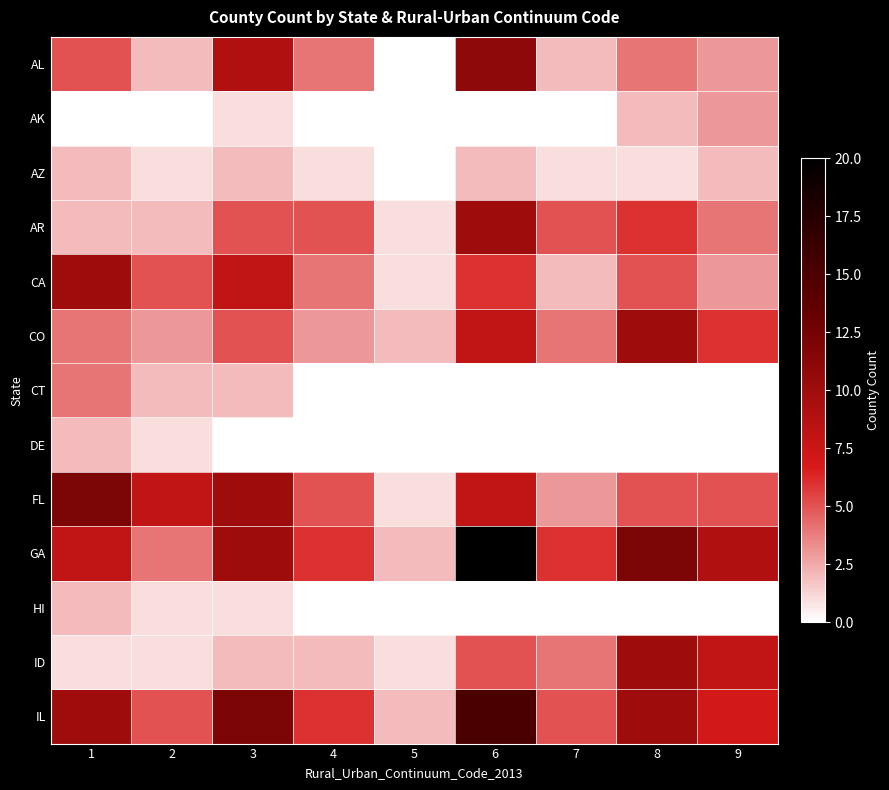

Reading left to right, extract all data points from this chart.

AL: 1=5	2=2	3=9	4=4	5=0	6=11	7=2	8=4	9=3
AK: 1=0	2=0	3=1	4=0	5=0	6=0	7=0	8=2	9=3
AZ: 1=2	2=1	3=2	4=1	5=0	6=2	7=1	8=1	9=2
AR: 1=2	2=2	3=5	4=5	5=1	6=10	7=5	8=6	9=4
CA: 1=10	2=5	3=8	4=4	5=1	6=6	7=2	8=5	9=3
CO: 1=4	2=3	3=5	4=3	5=2	6=8	7=4	8=10	9=6
CT: 1=4	2=2	3=2	4=0	5=0	6=0	7=0	8=0	9=0
DE: 1=2	2=1	3=0	4=0	5=0	6=0	7=0	8=0	9=0
FL: 1=12	2=8	3=10	4=5	5=1	6=8	7=3	8=5	9=5
GA: 1=8	2=4	3=10	4=6	5=2	6=20	7=6	8=12	9=9
HI: 1=2	2=1	3=1	4=0	5=0	6=0	7=0	8=0	9=0
ID: 1=1	2=1	3=2	4=2	5=1	6=5	7=4	8=10	9=8
IL: 1=10	2=5	3=12	4=6	5=2	6=15	7=5	8=10	9=7